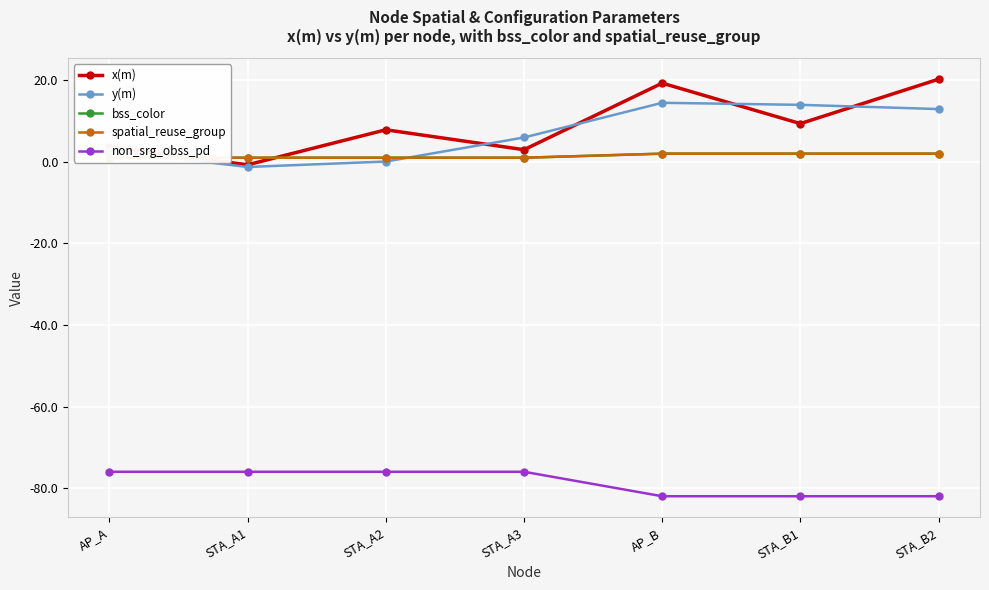

List the labels in order of y(m) value, largest first.

AP_B, STA_B1, STA_B2, STA_A3, AP_A, STA_A2, STA_A1